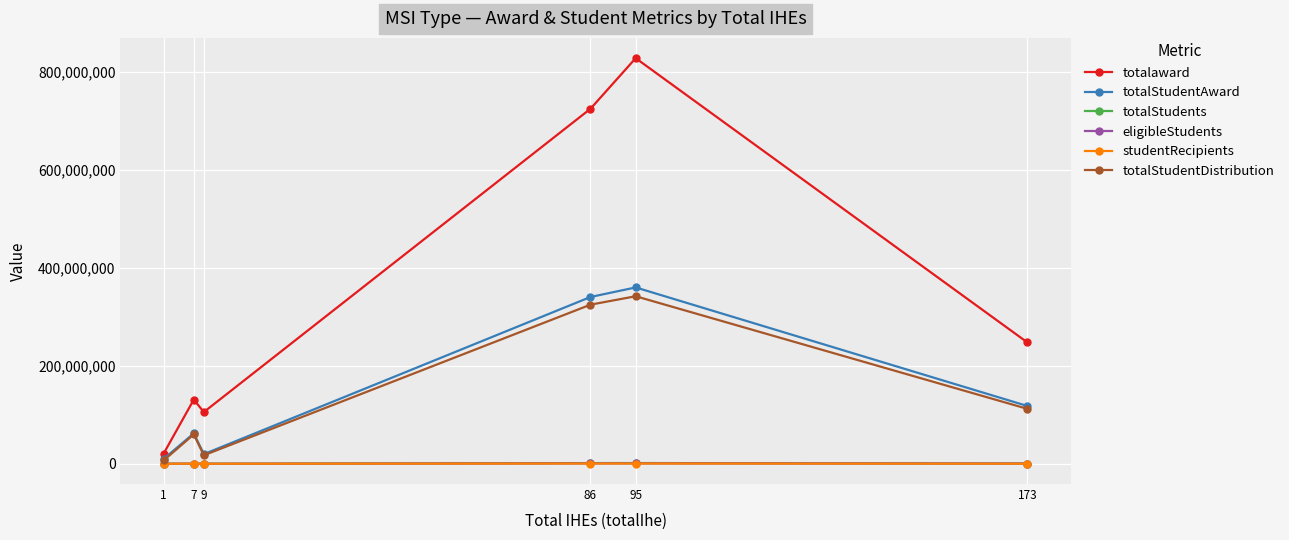

What is the value of the totalaward point at the 6th from the left?

247464453